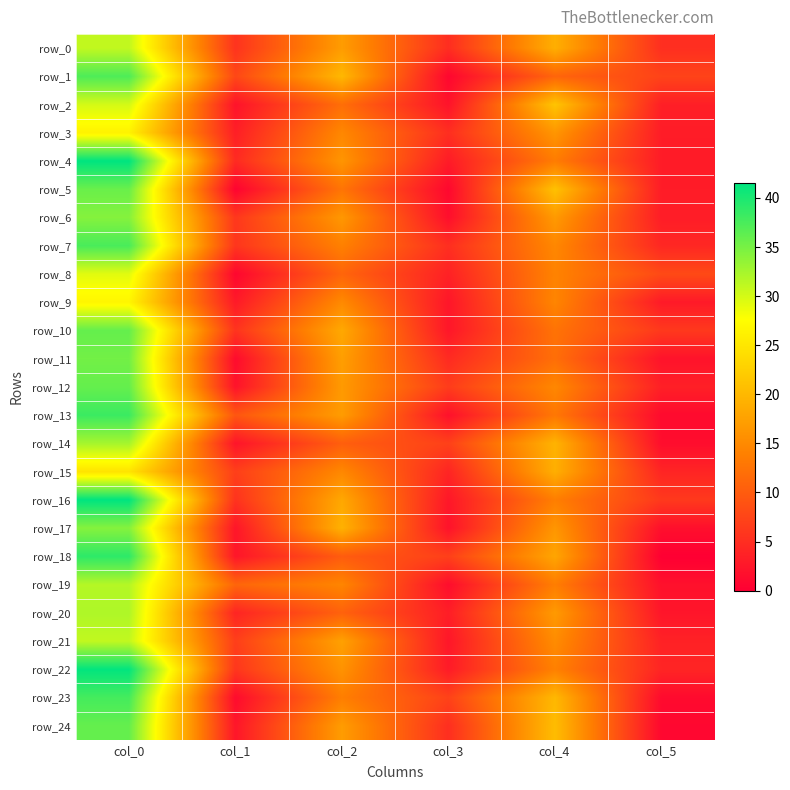

How many distinct data groups are displayed?

25